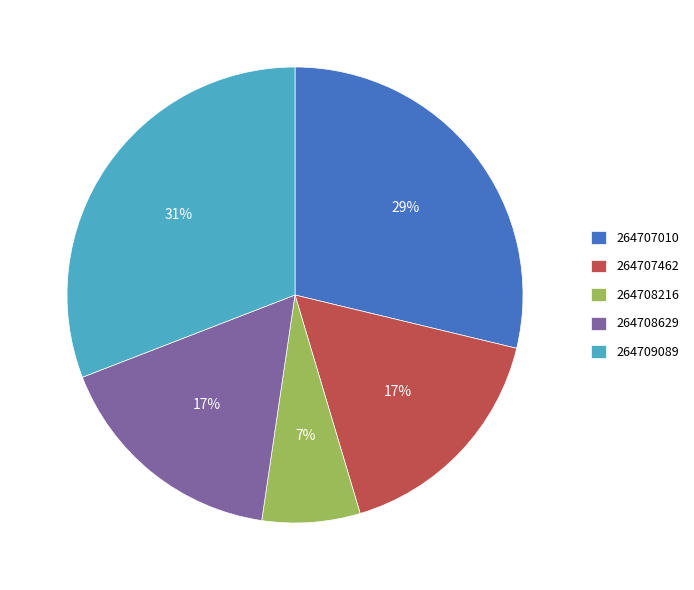

Approximately how many times larger is the value at 264707010 compared to 264707462?

1.7